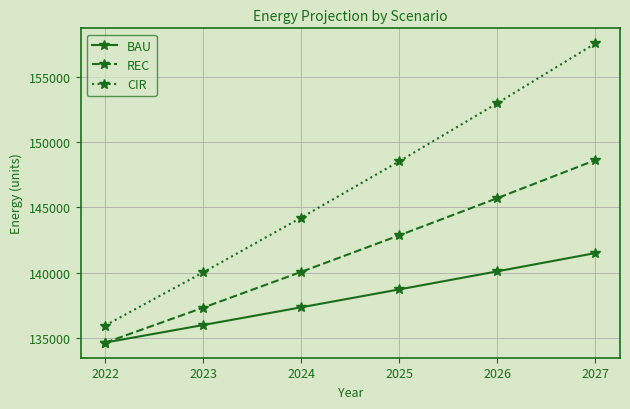

What is the sum of all REC values?

849213.4